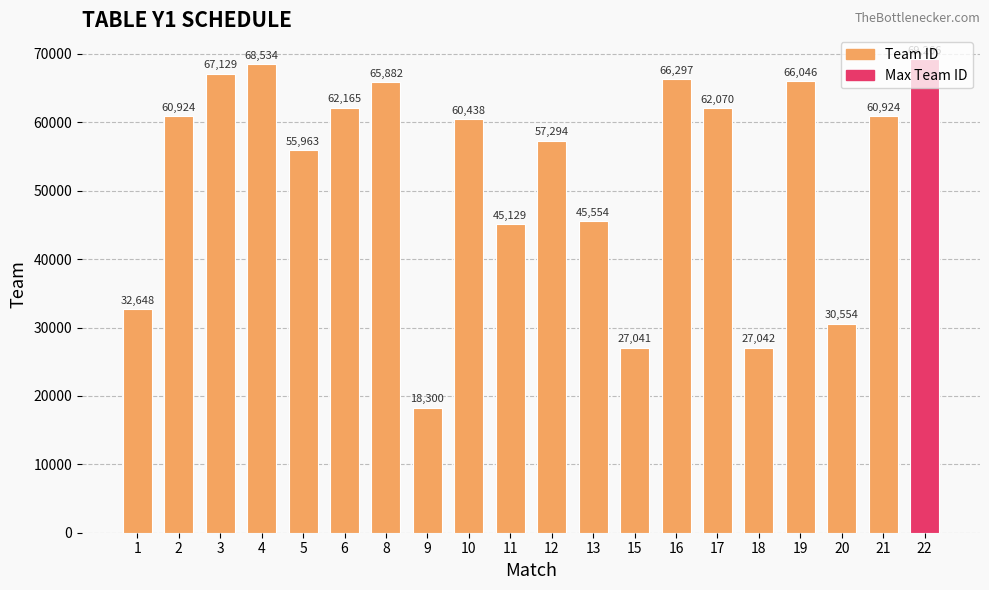

What is the average value?

52460